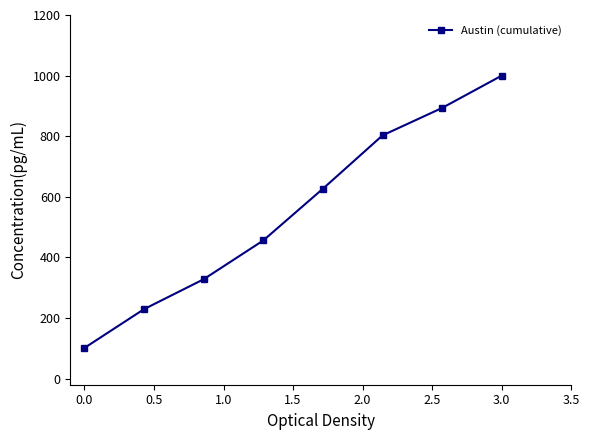

What is the maximum value shown in the chart?

1000.0